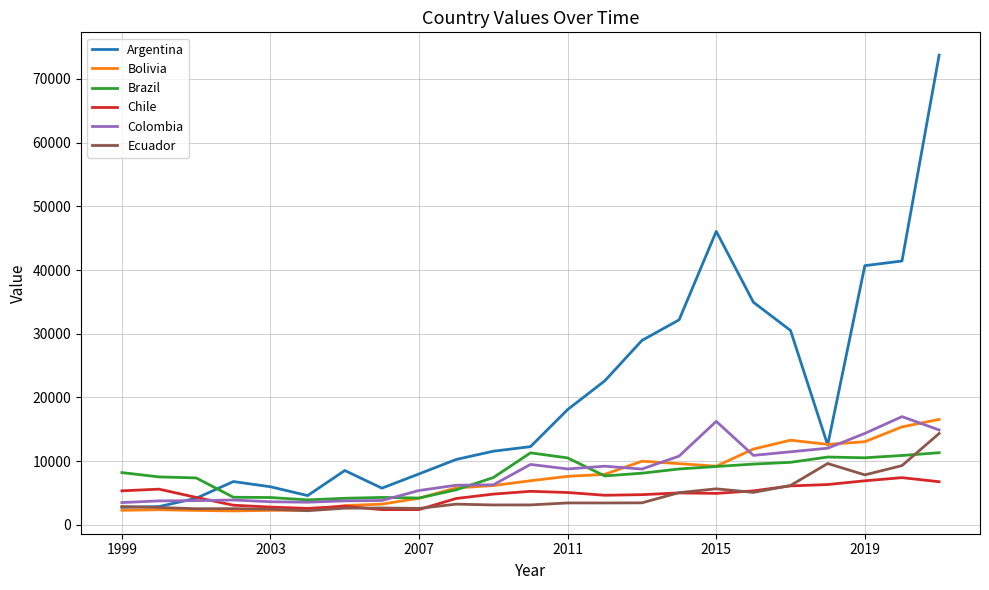

Which series has the largest range (max minus min)?

Argentina